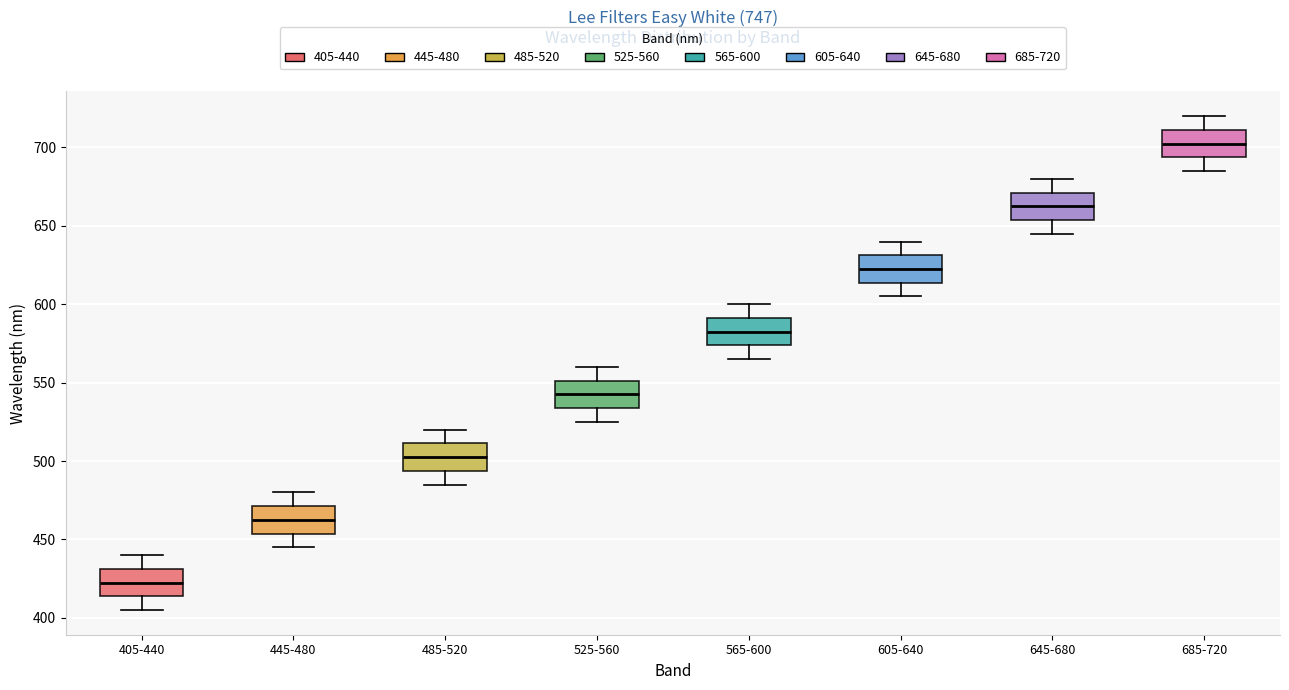

Reading left to right, read every box against the y-axis: the position of its median line, the range the box covers, and the ends of its whiskers. The values are not printed on the chart, so give them approximately, as read against the axis.

405-440: median 425, box 415 to 430, whiskers 405 to 440
445-480: median 465, box 455 to 470, whiskers 445 to 480
485-520: median 505, box 495 to 510, whiskers 485 to 520
525-560: median 545, box 535 to 550, whiskers 525 to 560
565-600: median 585, box 575 to 590, whiskers 565 to 600
605-640: median 625, box 615 to 630, whiskers 605 to 640
645-680: median 665, box 655 to 670, whiskers 645 to 680
685-720: median 705, box 695 to 710, whiskers 685 to 720